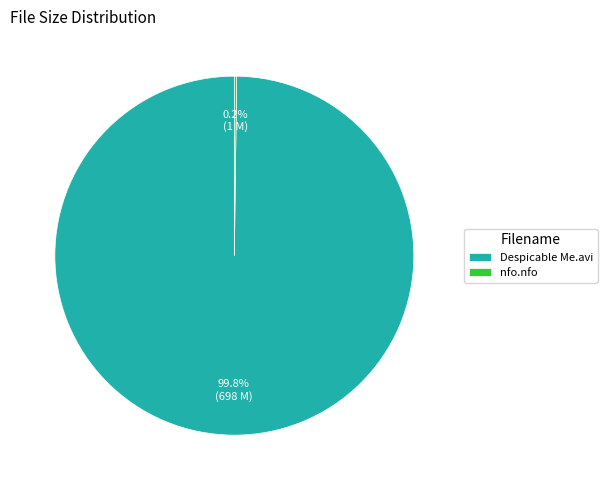

Which slice represents more than half of the pie?

Despicable Me.avi